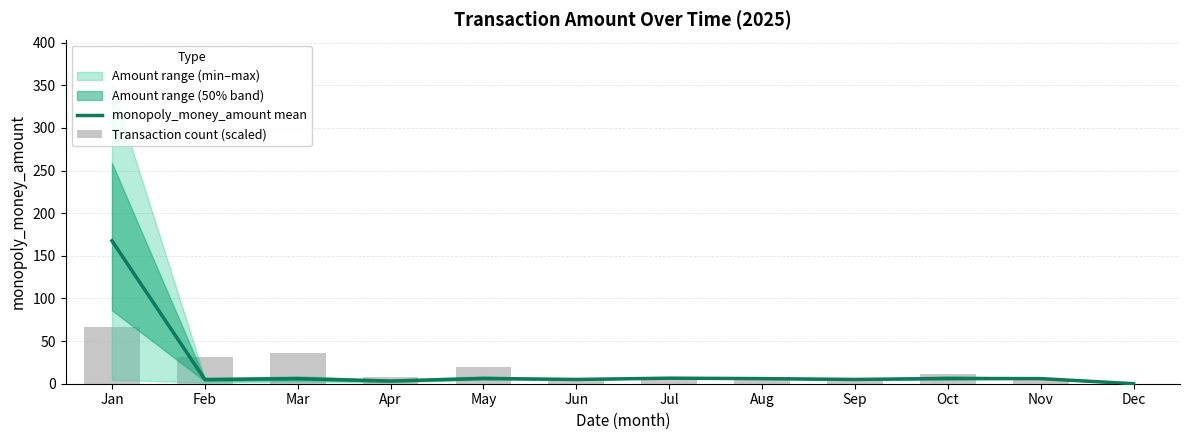

What is the total value across all series at Oct?

18.0